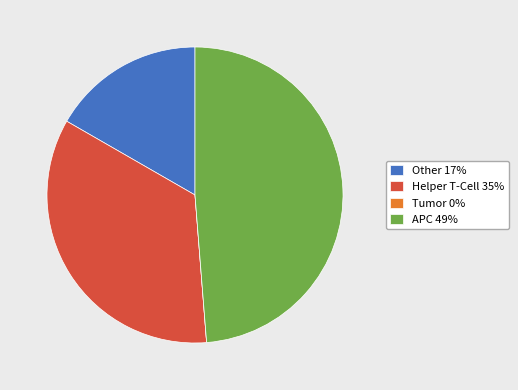

Is there any slice that represents more than half of the pie?

No